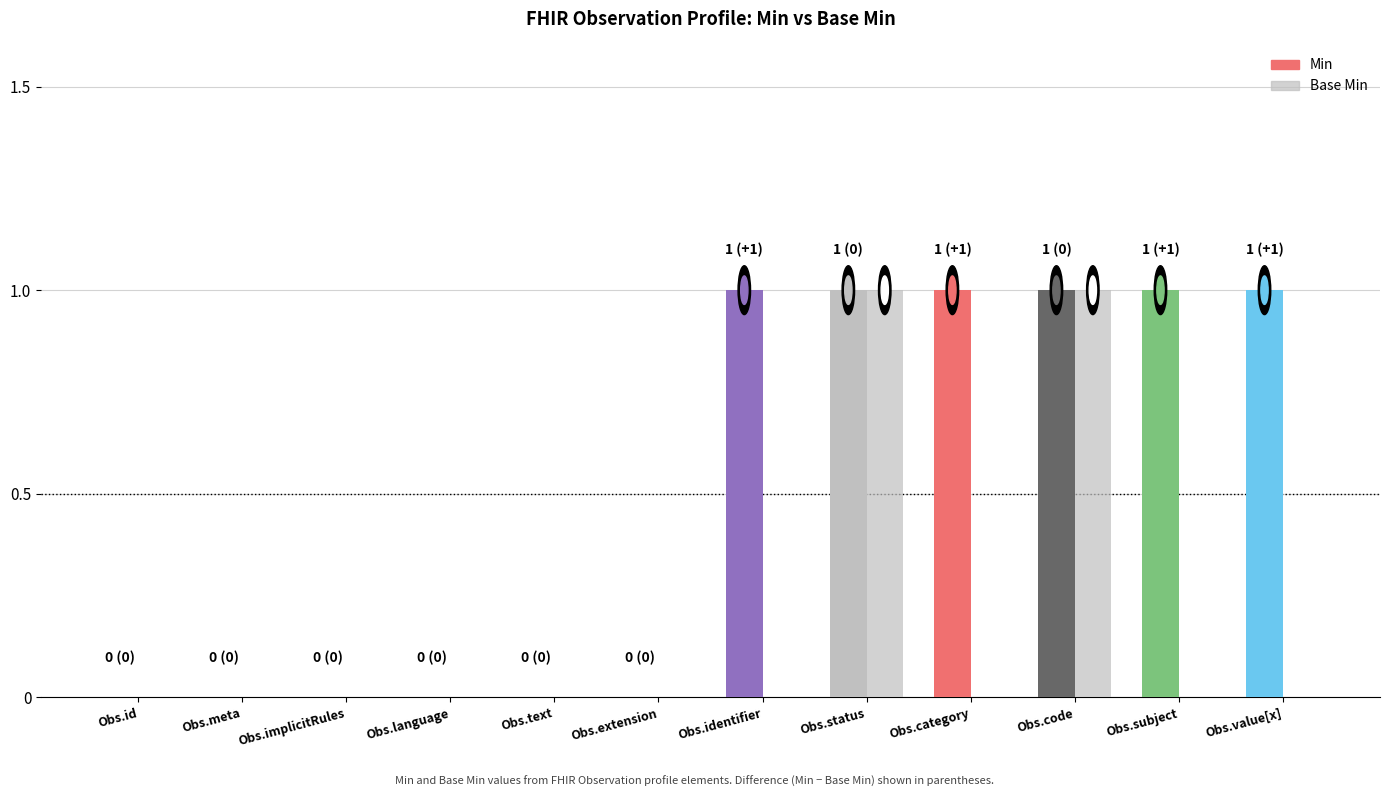

At how many categories does at least one series exceed 0?

6